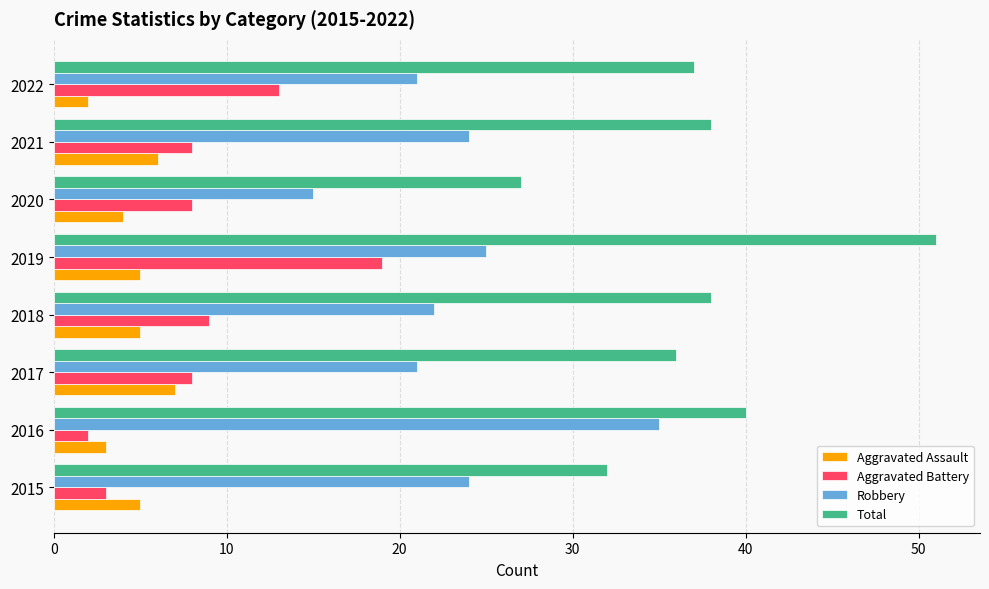

Rank the series by their maximum value, from highest to lowest.

Total, Robbery, Aggravated Battery, Aggravated Assault